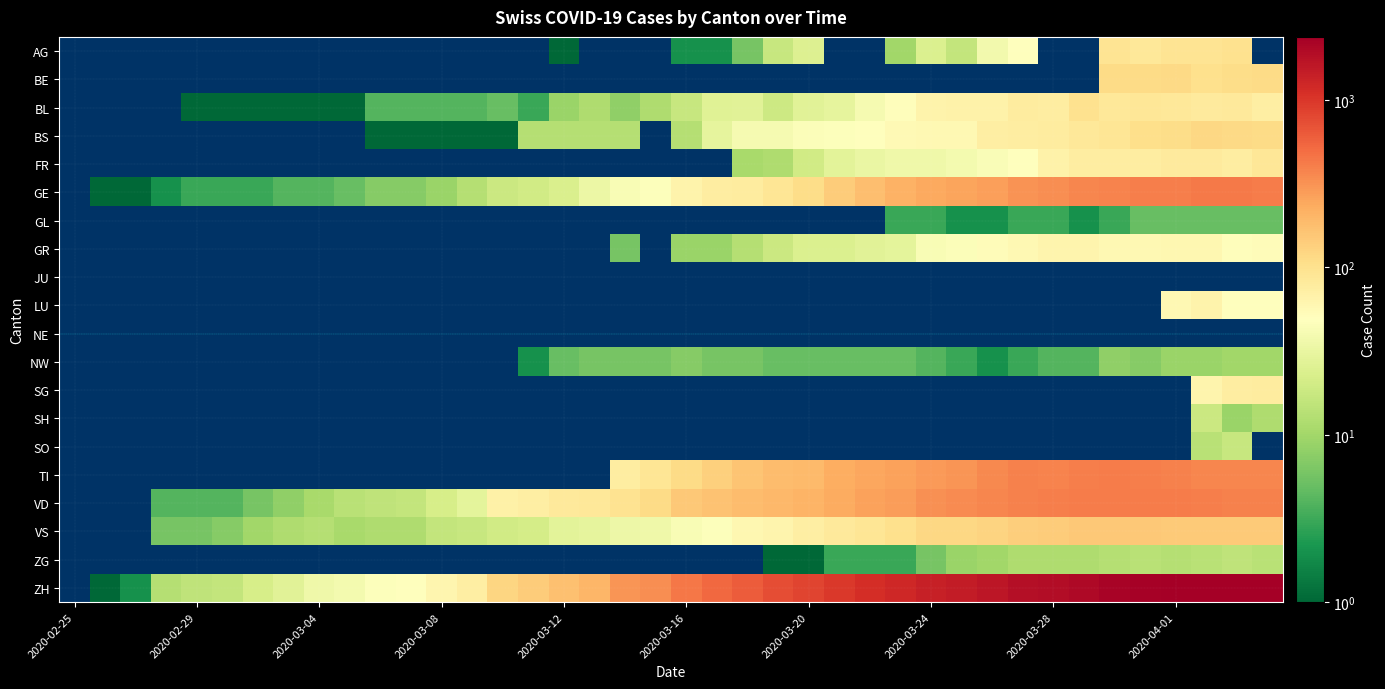

Between 2020-03-16 and 2020-03-19, which is larger?

2020-03-19